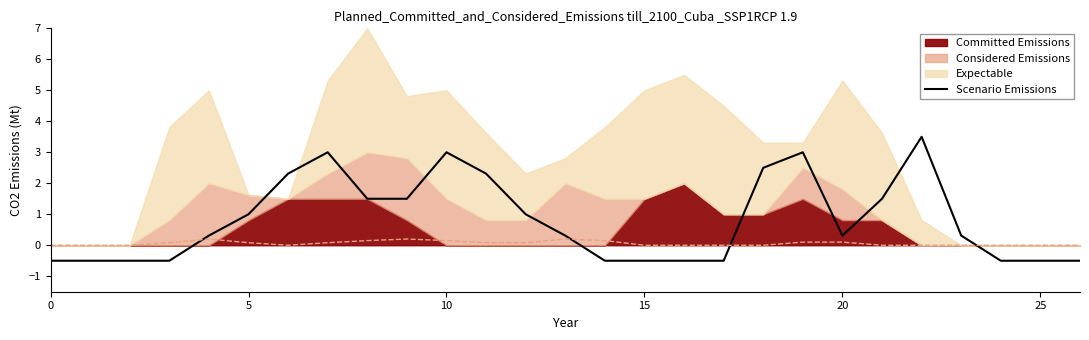

What is the minimum value shown in the chart?

-0.5